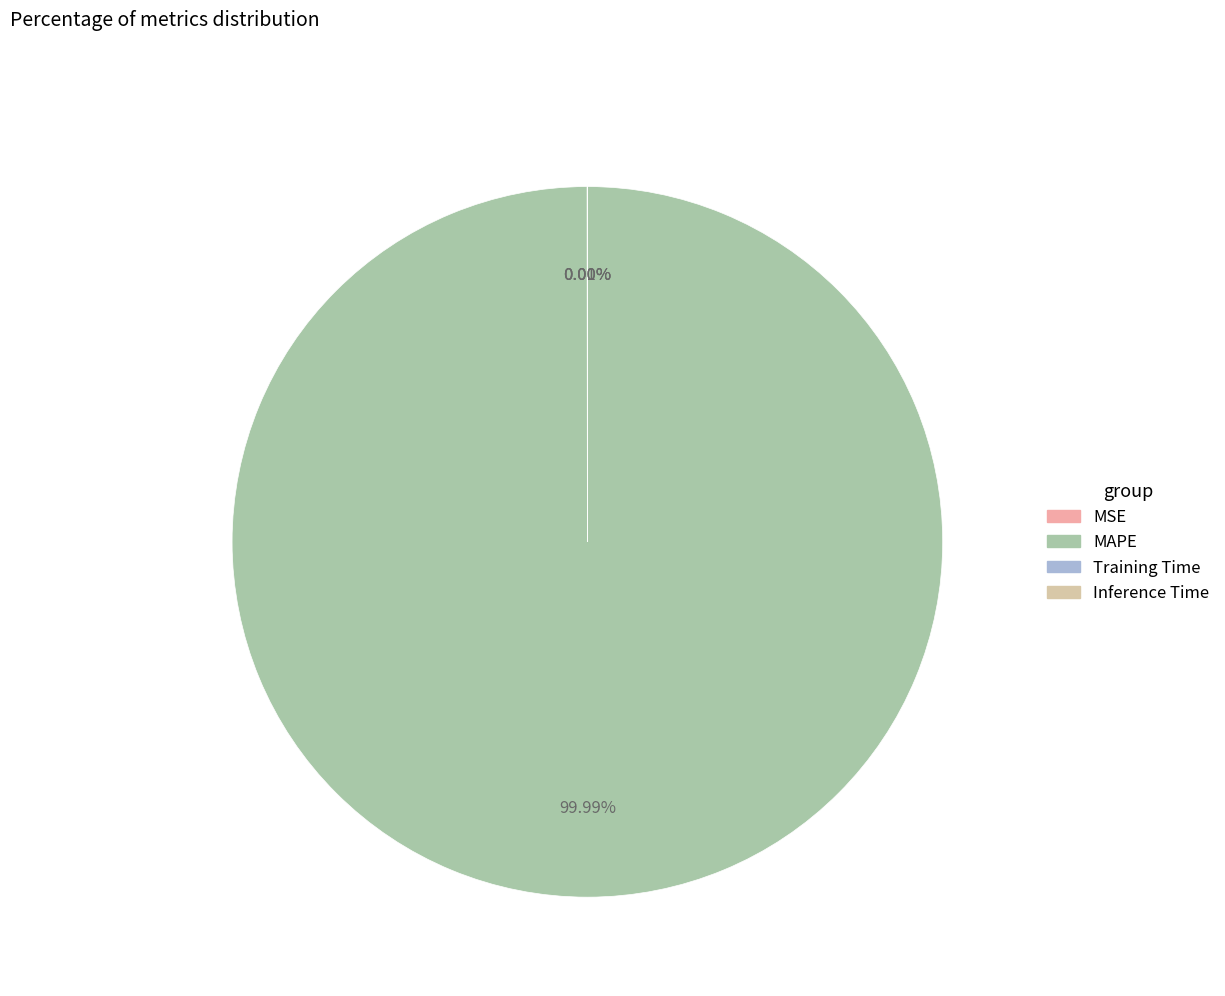

Which slice is the largest?

MAPE